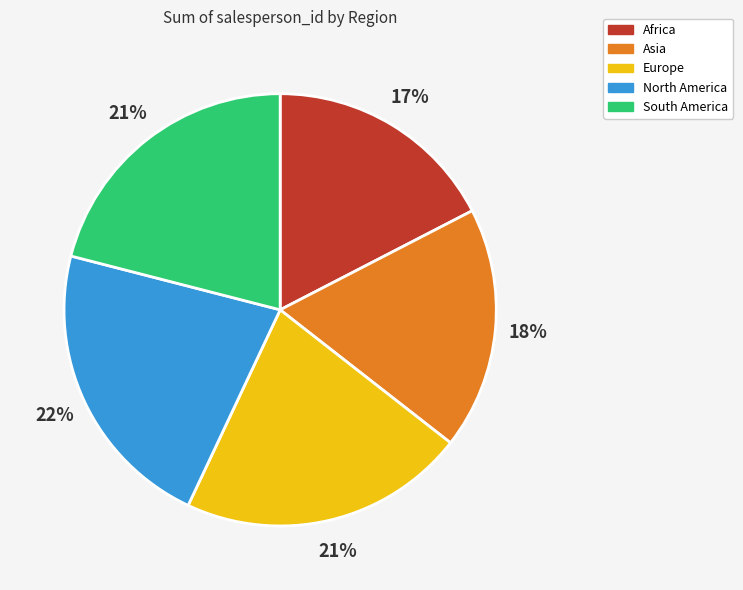

Is it true that South America is 21% of the pie?

True